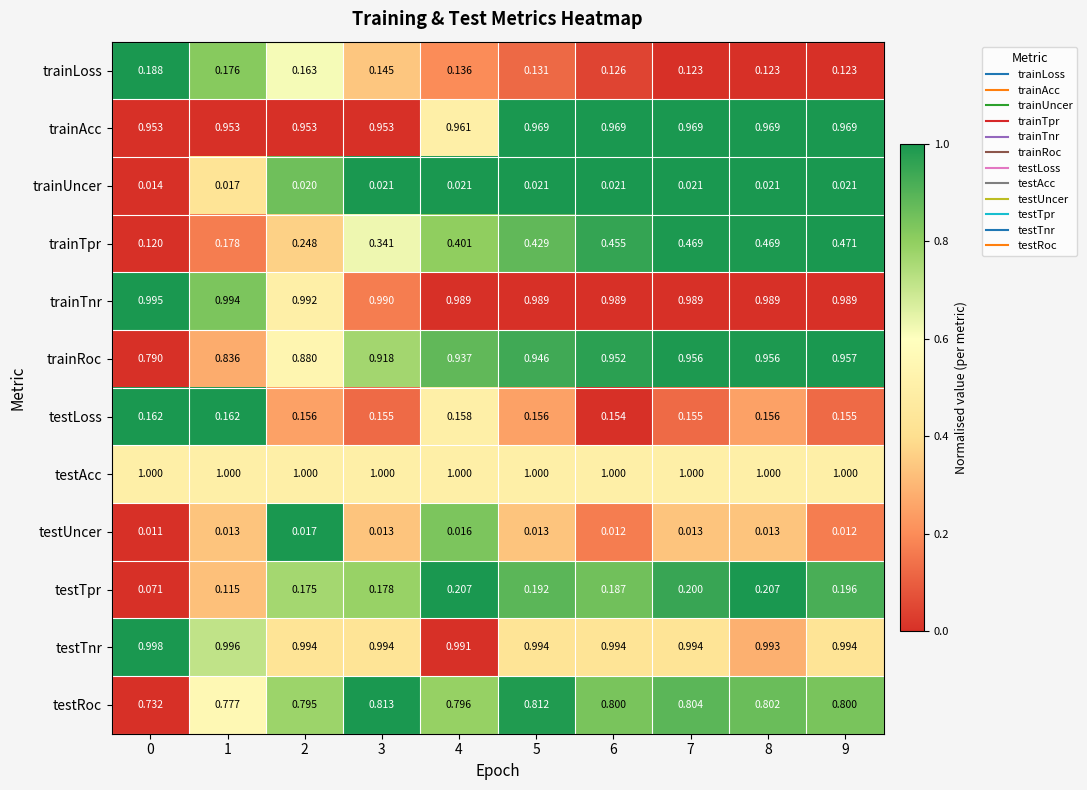

Rank the series by their maximum value, from highest to lowest.

testAcc, testTnr, trainTnr, trainAcc, trainRoc, testRoc, trainTpr, testTpr, trainLoss, testLoss, trainUncer, testUncer